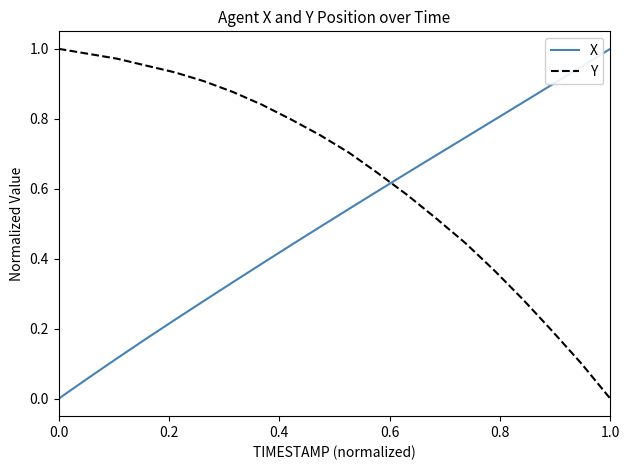

Which series has the largest total across all categories?

Y